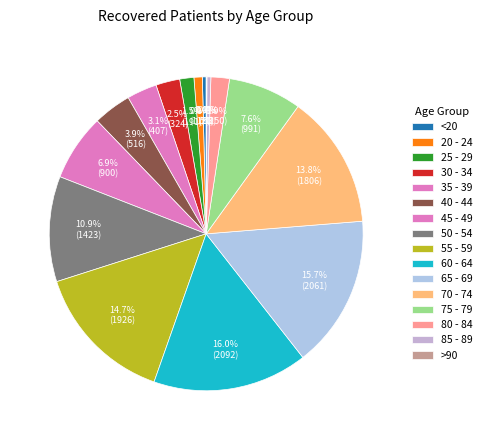

What percentage is the 20 - 24 slice, to the nearest percent?

1%